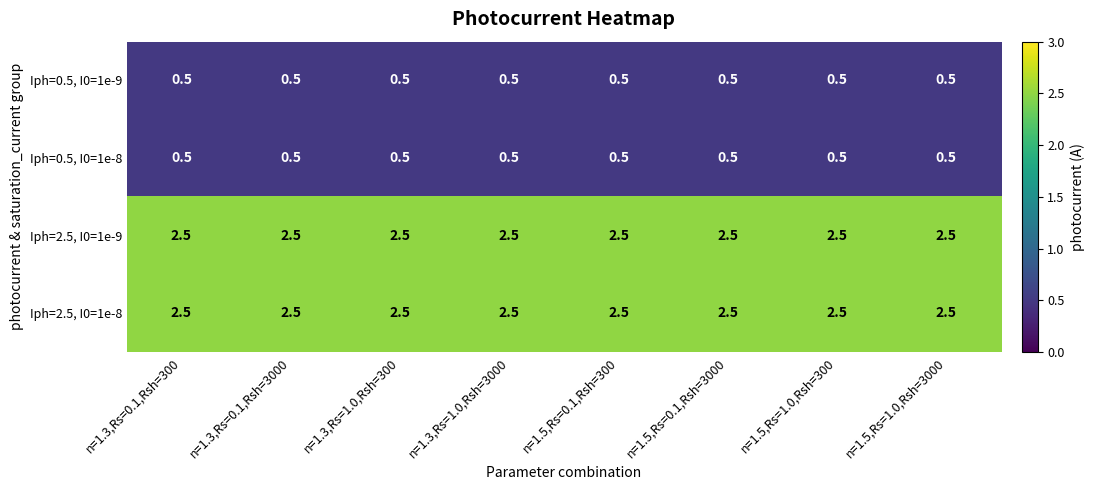

What is the spread (max minus min) of values at n=1.3,Rs=1.0,Rsh=3000?

2.0